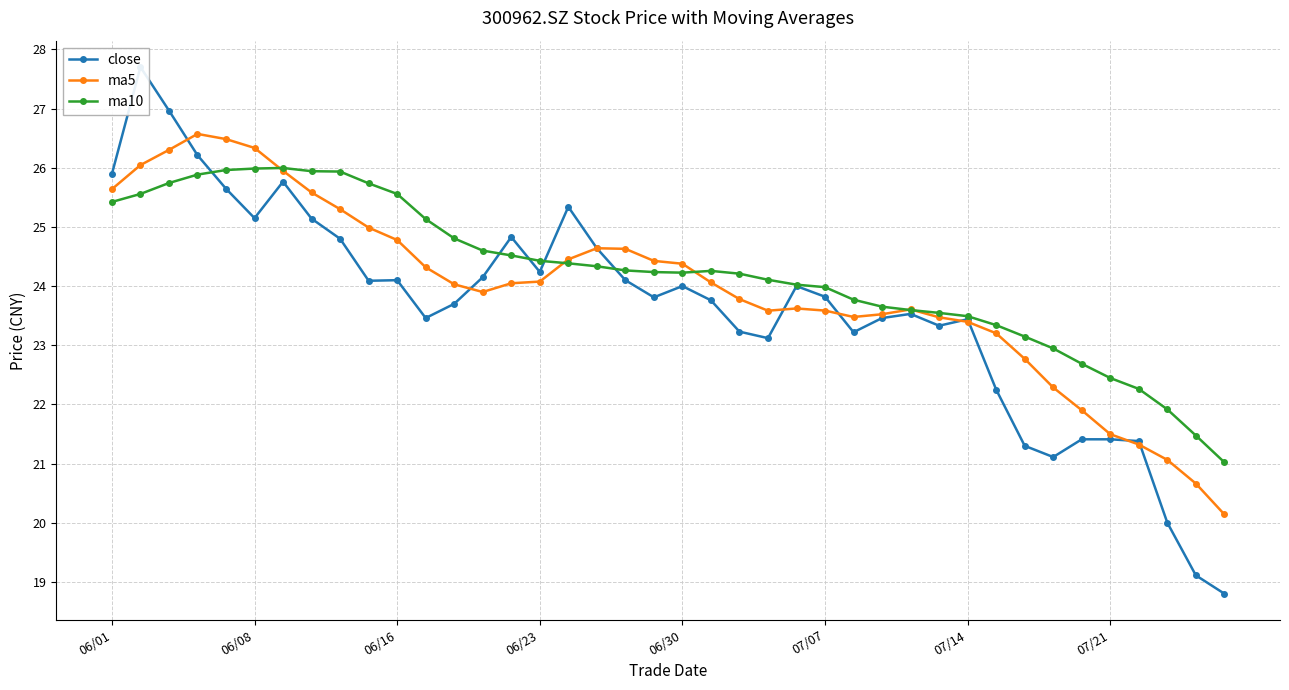

The close series shows 21.3 at 32. True or false?

True